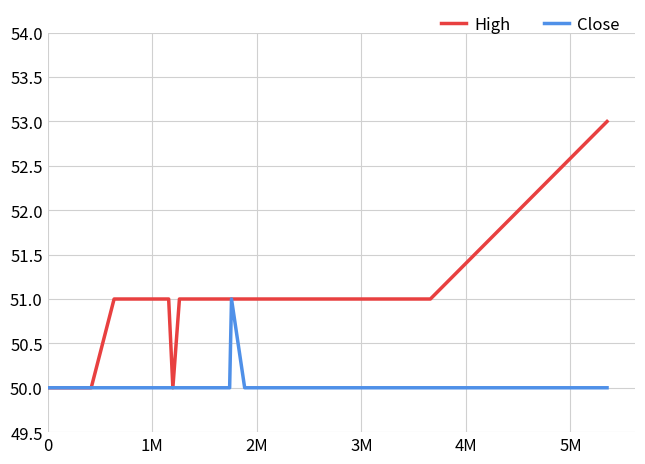

Which series has the widest spread of values?

High